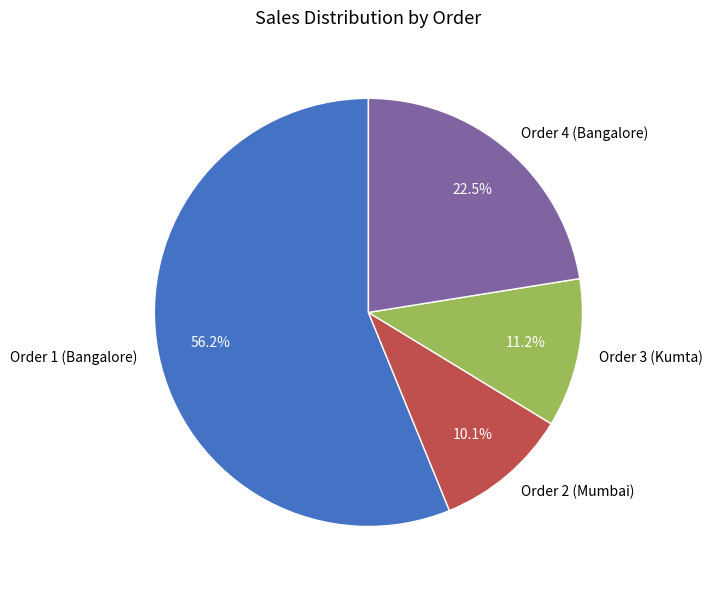

To the nearest percent, what is the average slice percentage?

25%